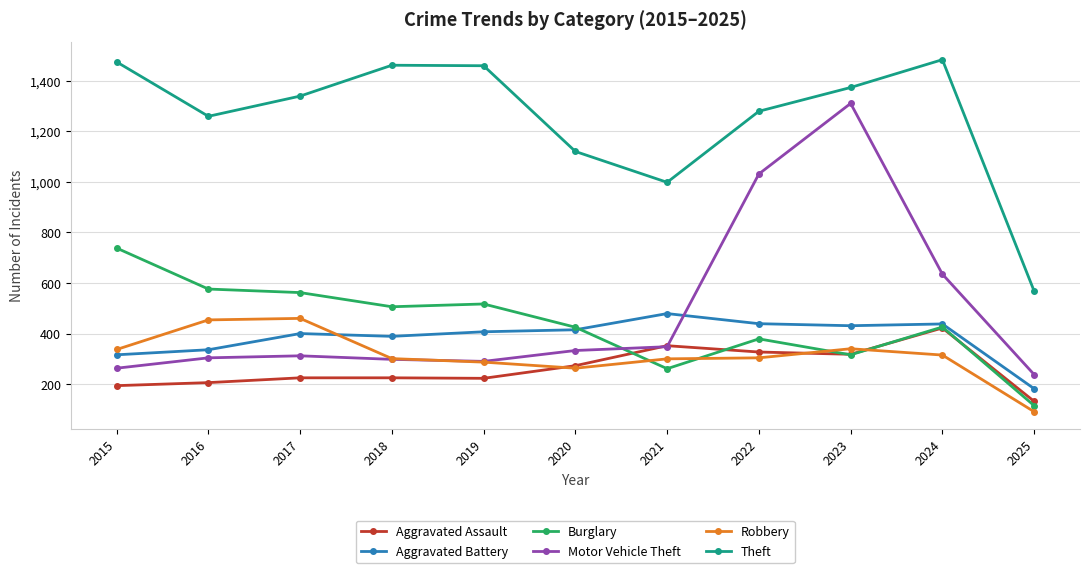

Is it true that Theft equals 1459 at 2019?

True